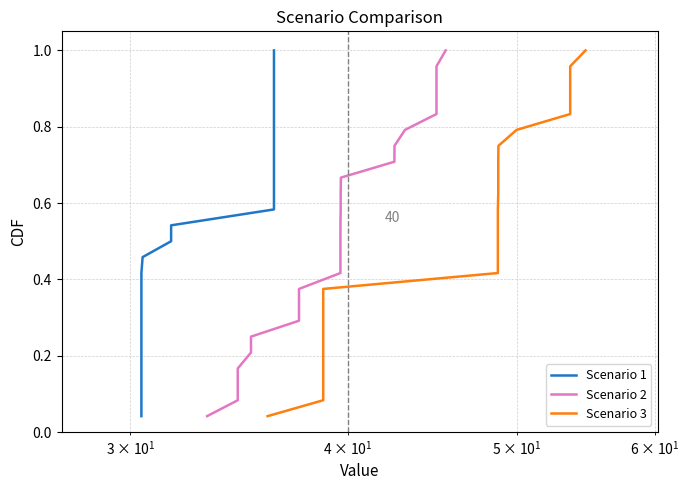

True or false: Scenario 1 and Scenario 3 cross at least once.

False